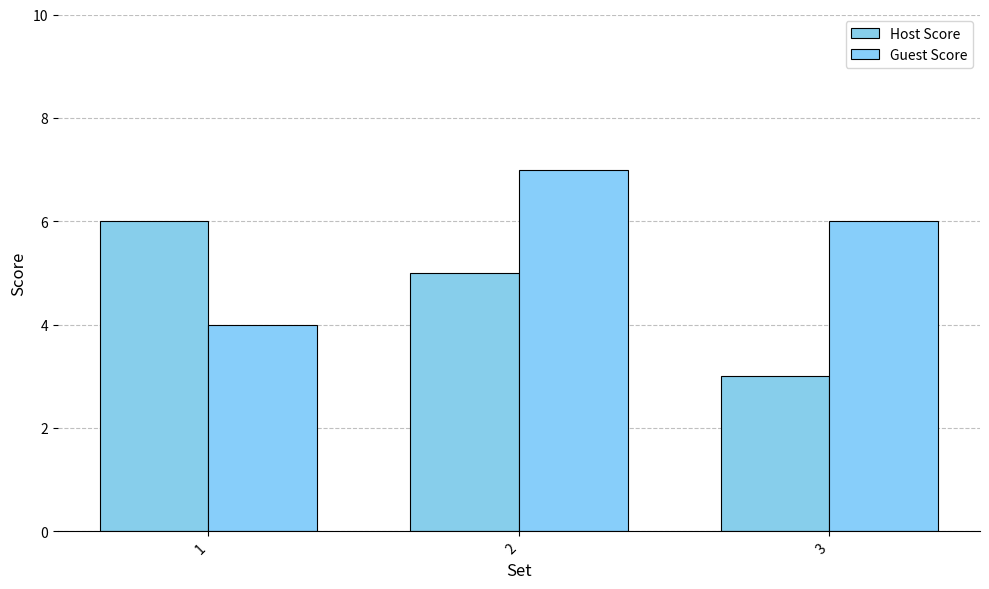

True or false: Host Score has a value of 7 at 2.

False